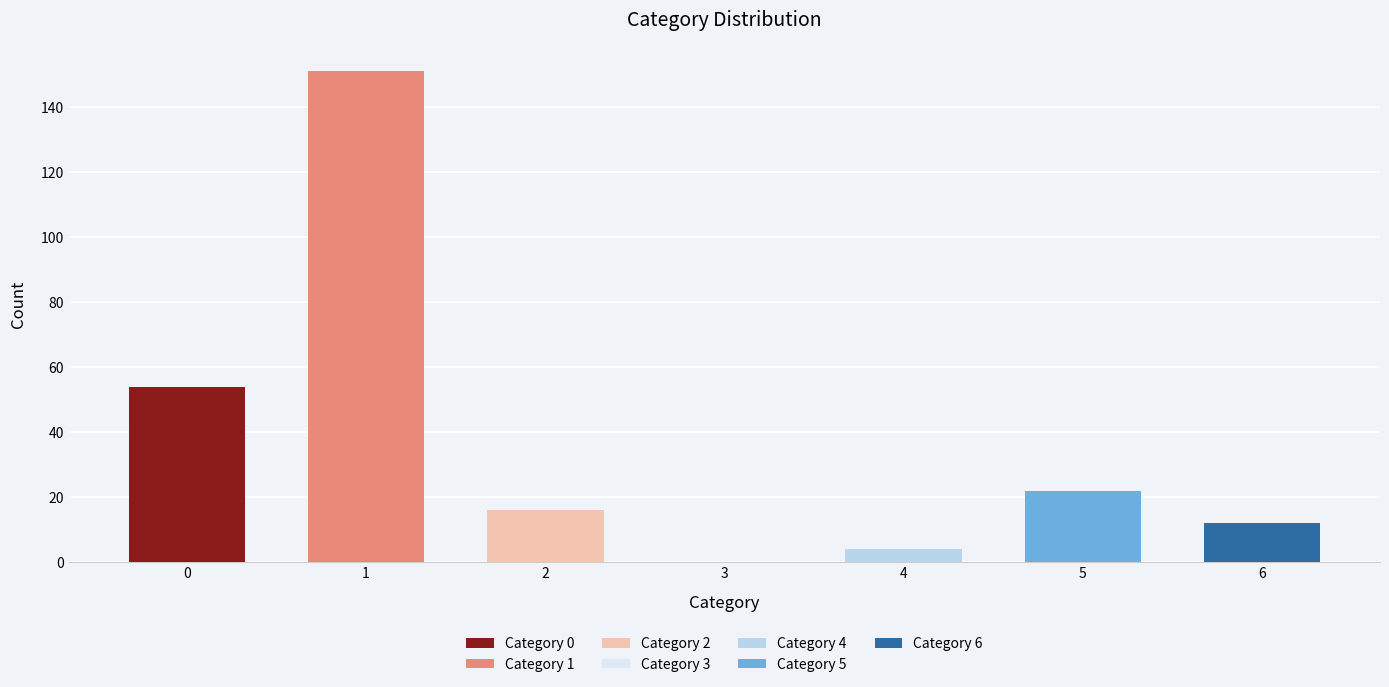

The chart shows a value of 4 at 2. True or false?

False